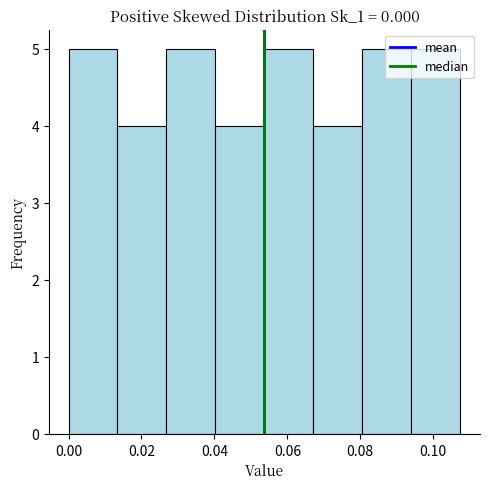

Reading left to right, list every bar in this chart as the range it spans on the x-axis followed by its height. Neither the bar edges nor the heights are printed on the chart, so give them approximately, as read against the axes.

0.000 to 0.014: 5
0.014 to 0.026: 4
0.026 to 0.040: 5
0.040 to 0.054: 4
0.054 to 0.068: 5
0.068 to 0.080: 4
0.080 to 0.094: 5
0.094 to 0.108: 5